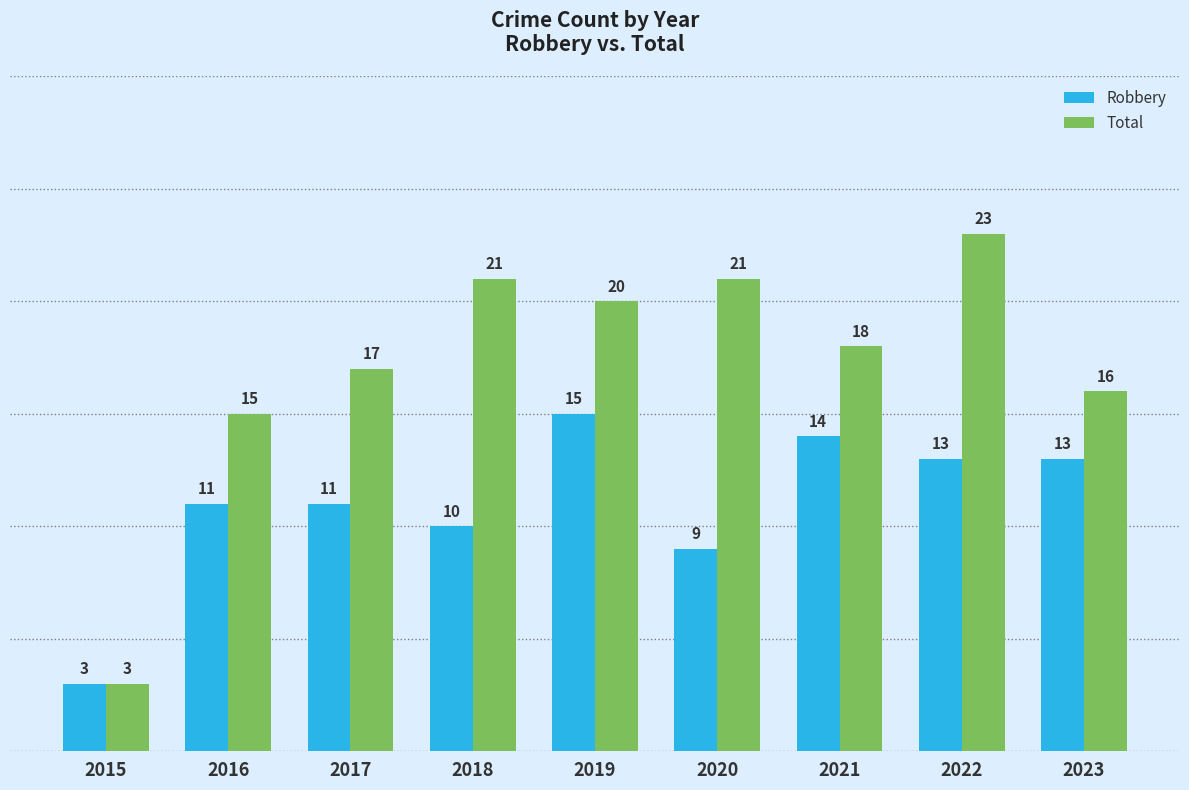

Is it true that Total equals 9 at 2017?

False